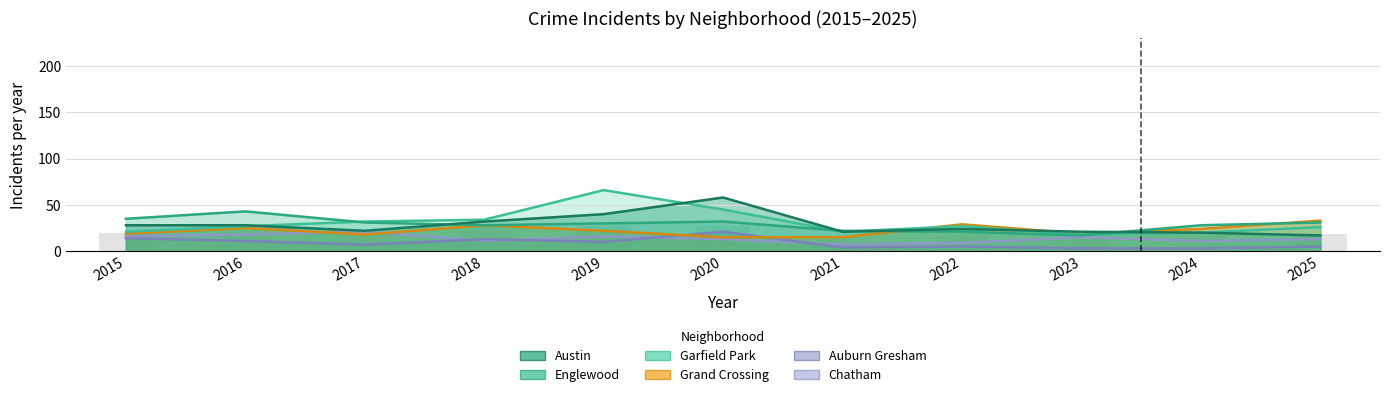

Count the number of categories in the chart.

11